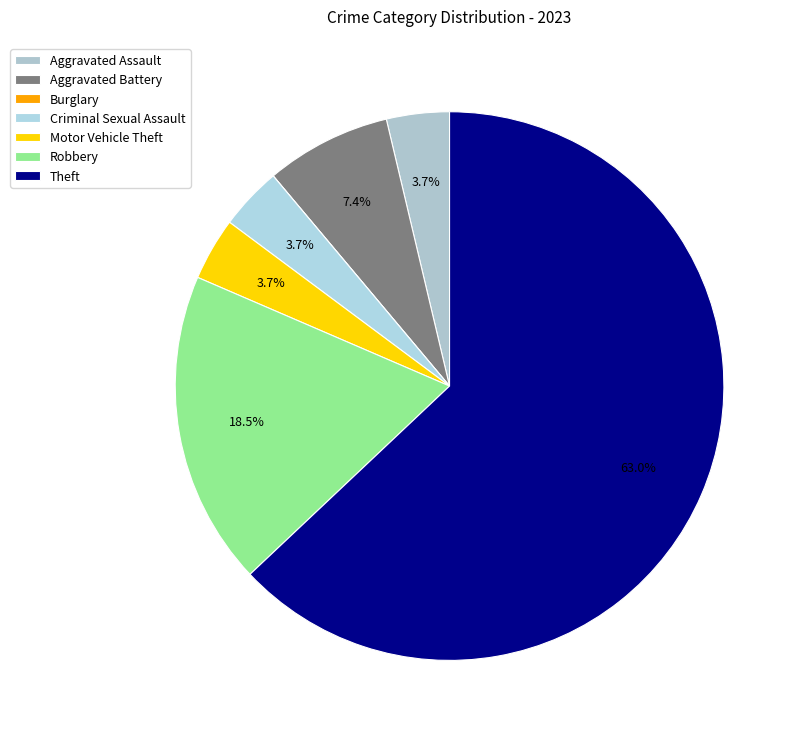

To the nearest percent, what is the combined percentage of Aggravated Battery and Robbery?

26%